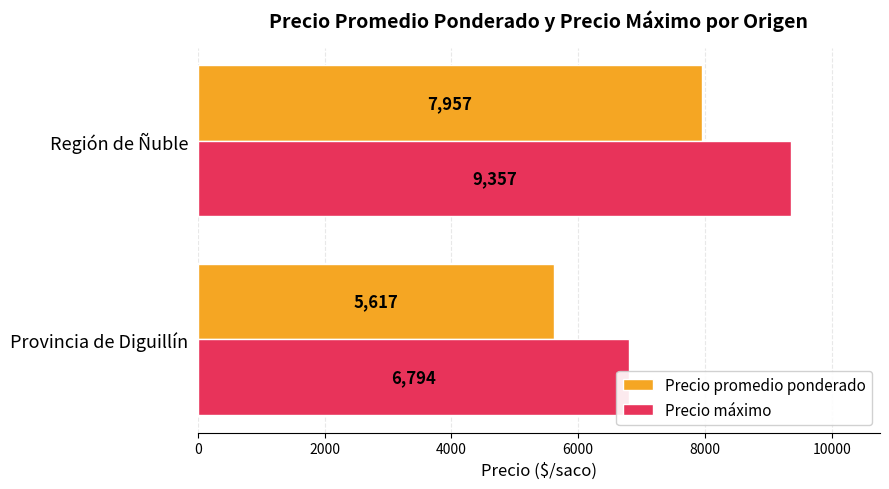

How many Precio máximo values are between 6794 and 9357?

2